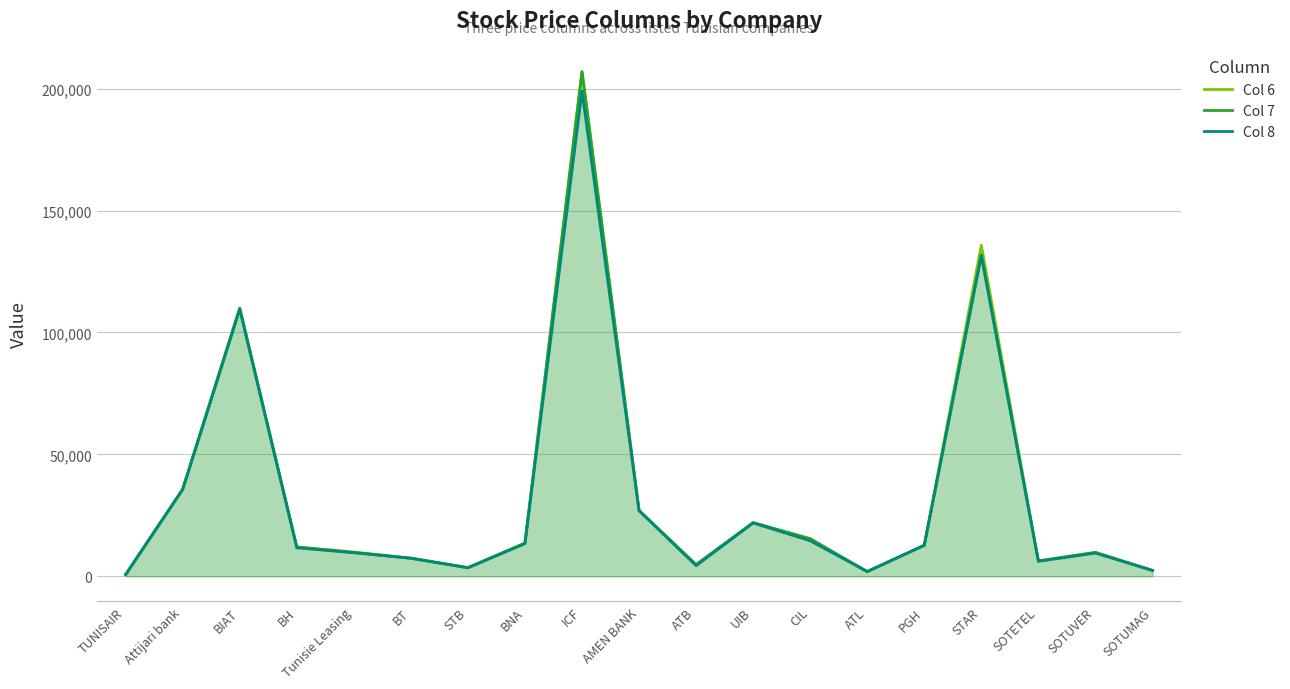

Reading left to right, transcribe all the data shown in this chart.

Col 6: 700	35700	110000	12000	9950	7400	3500	13680	207000	26990	4610	22000	15000	1900	12710	135800	6350	9780	2380
Col 7: 700	35700	110000	12000	9720	7400	3500	13500	207000	26980	4810	22000	15450	1900	12710	131730	6200	9780	2380
Col 8: 690	35600	109500	11660	9660	7400	3490	13400	199000	26900	4340	21850	14550	1930	12700	131730	6160	9500	2380